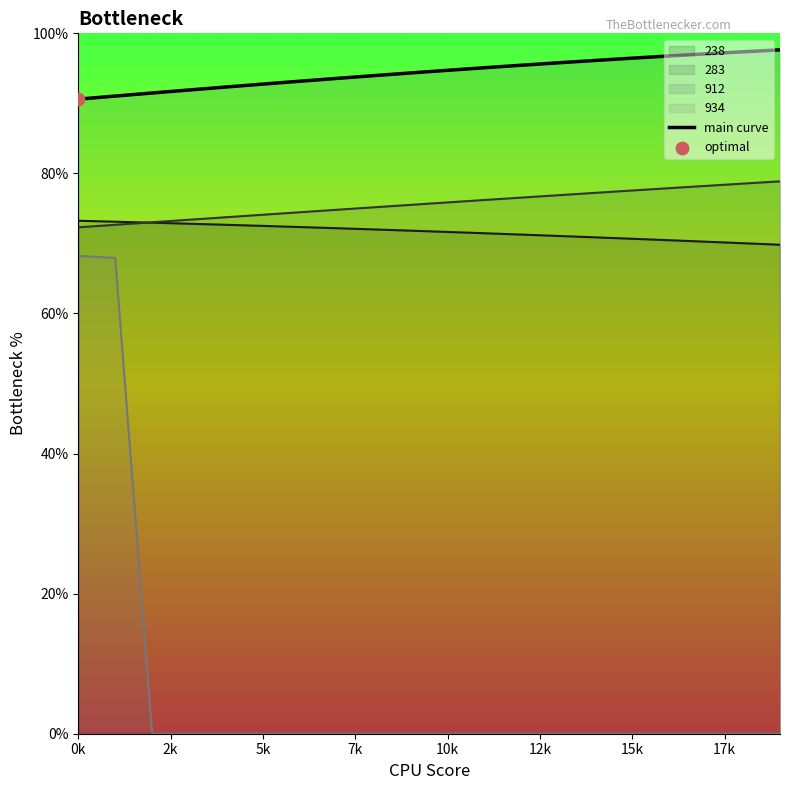

Approximately how many times larger is the value at 14 compared to 0k?

1.1